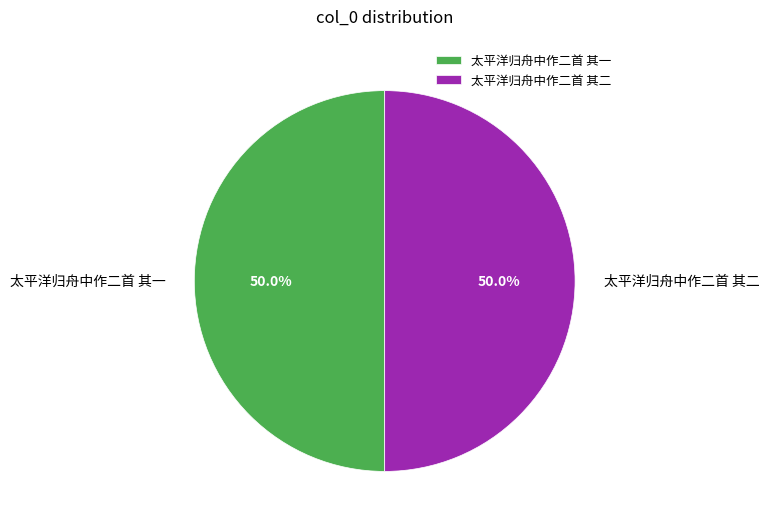

To the nearest percent, what portion does 太平洋归舟中作二首 其二 represent?

50%